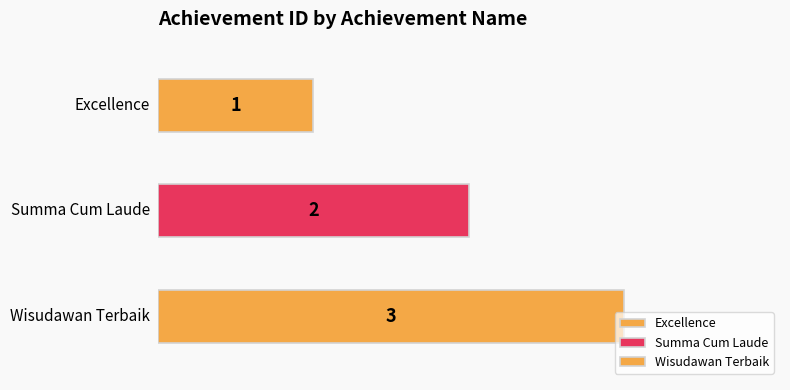

The chart shows a value of 2 at Summa Cum Laude. True or false?

True